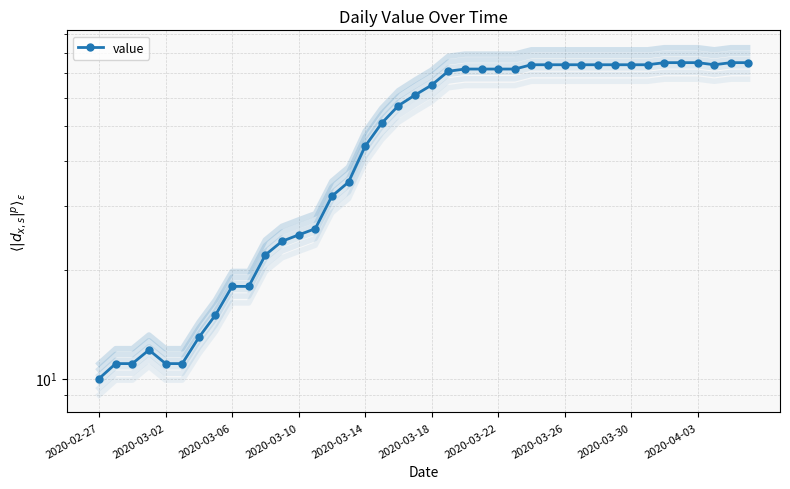

Where does the data first go above 65?

21